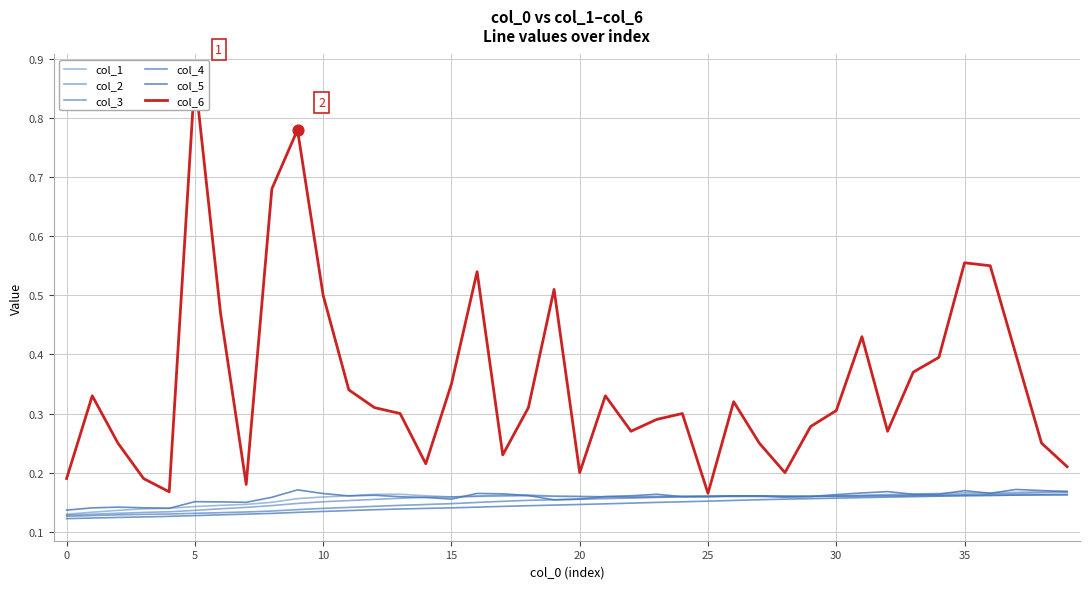

What are all the series names shown in the legend?

col_1, col_2, col_3, col_4, col_5, col_6